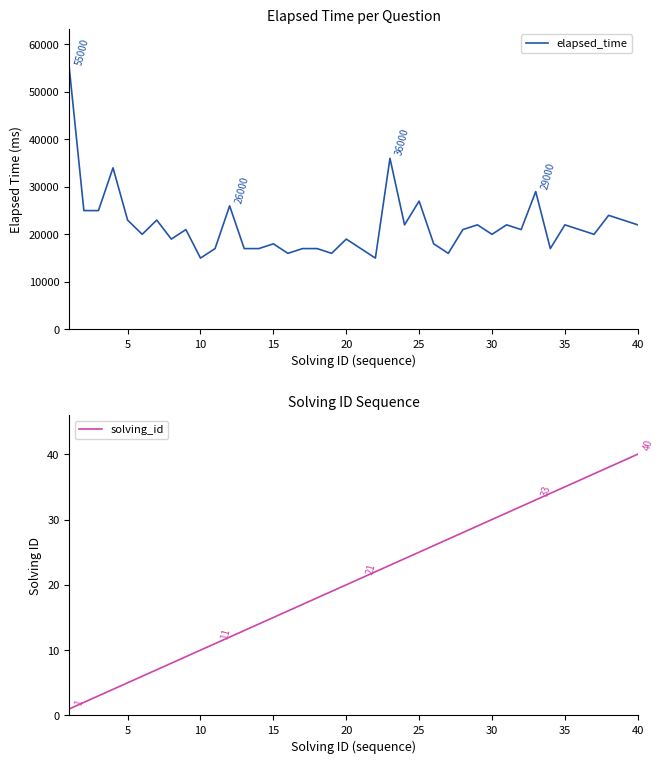

What is the greatest value displayed?

55000